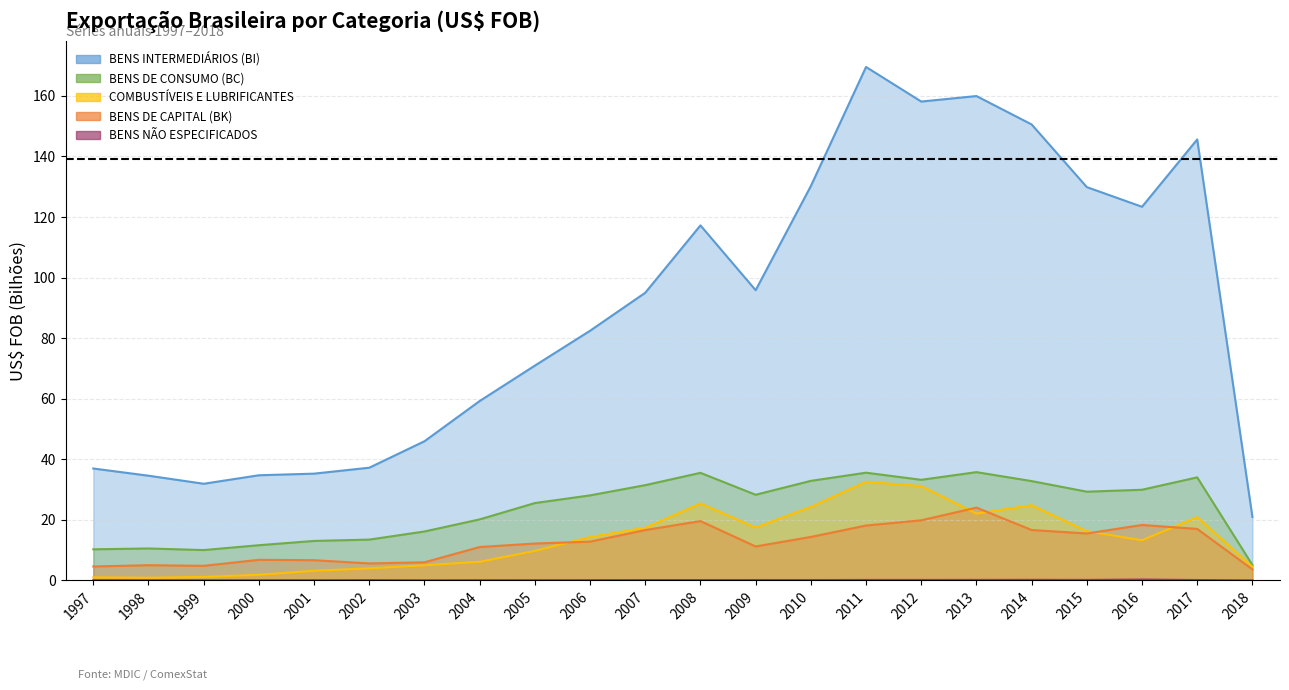

Does the chart display data point markers on the line(s)?

No